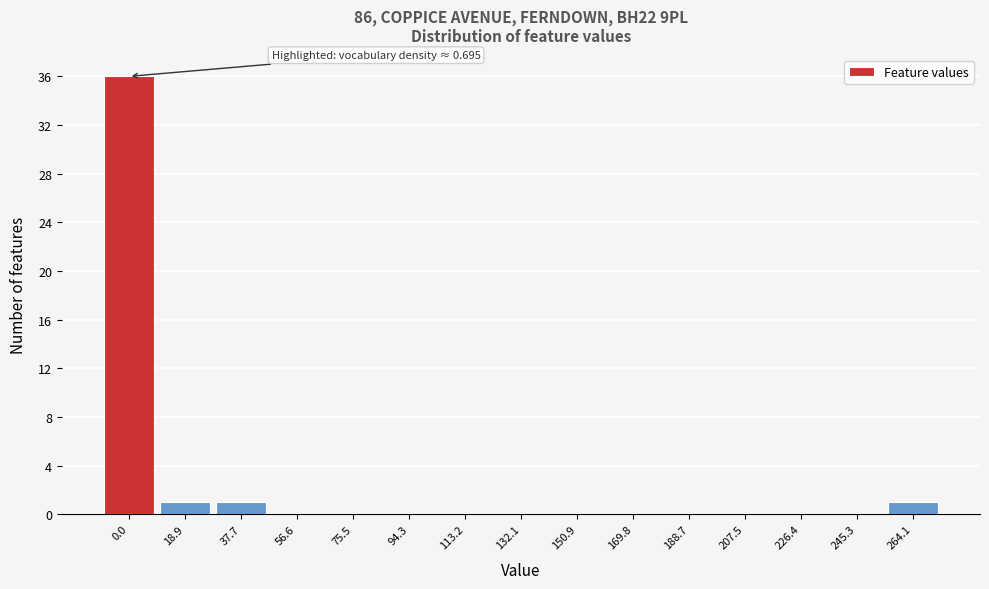

Reading left to right, what are all the values shown in this chart?

0.0=36	18.9=1	37.7=1	56.6=0	75.5=0	94.3=0	113.2=0	132.1=0	150.9=0	169.8=0	188.7=0	207.5=0	226.4=0	245.3=0	264.1=1